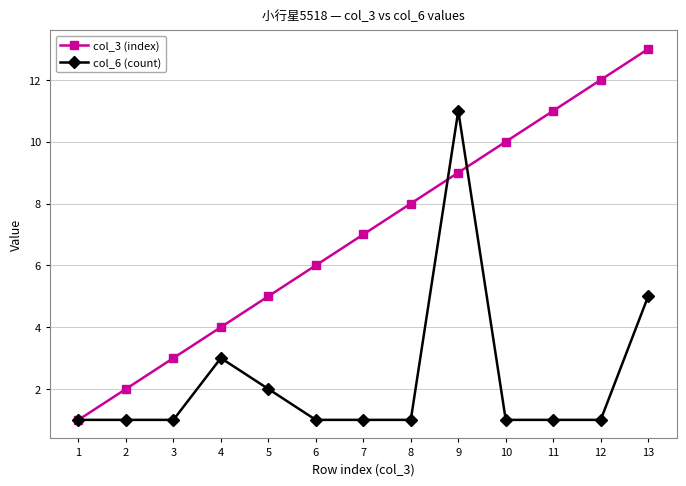

List the labels in order of col_3 (index) value, smallest first.

1, 2, 3, 4, 5, 6, 7, 8, 9, 10, 11, 12, 13